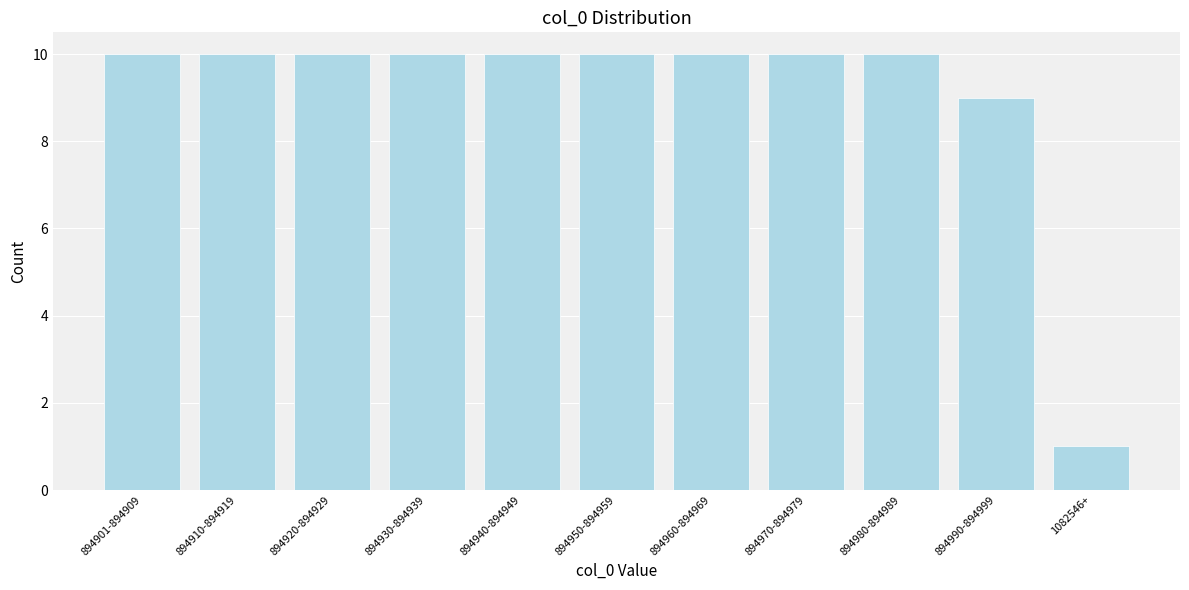

Reading right to left, list all the values displayed in this chart.

1082546+=1	894990-894999=9	894980-894989=10	894970-894979=10	894960-894969=10	894950-894959=10	894940-894949=10	894930-894939=10	894920-894929=10	894910-894919=10	894901-894909=10